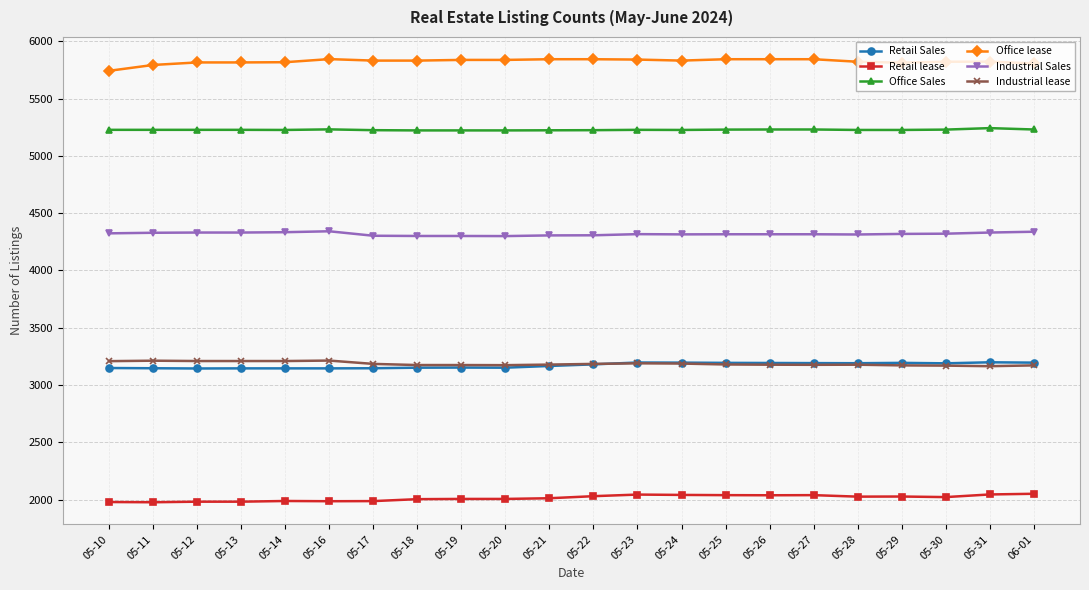

What is the spread (max minus min) of values at 05-24?

3789